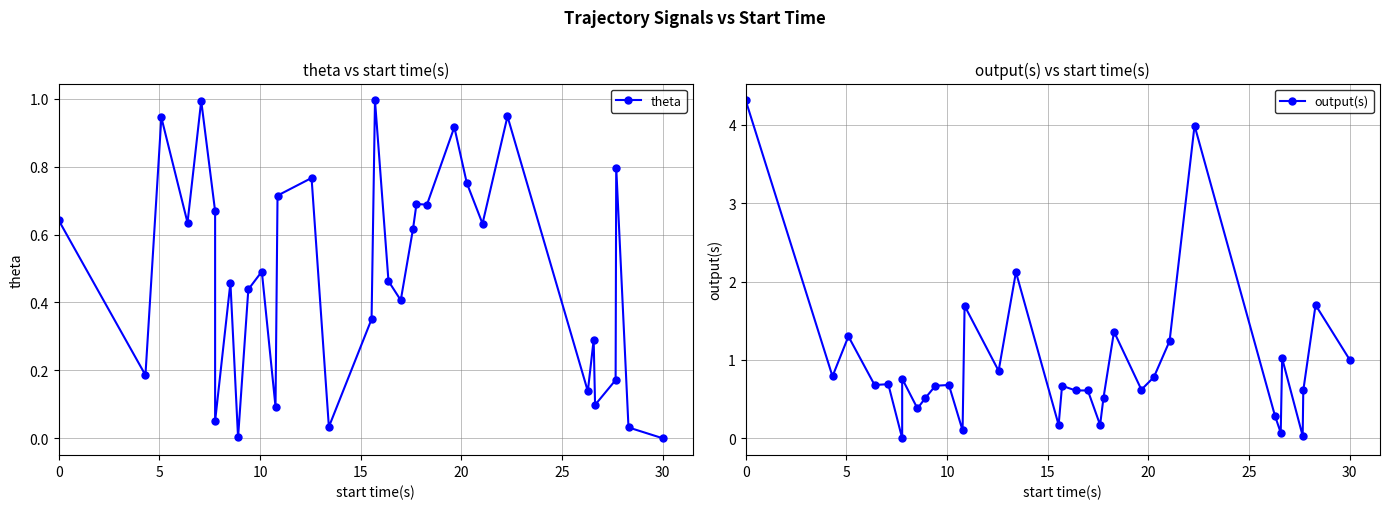

Reading left to right, transcribe all the data shown in this chart.

theta: 0.6	0.2	0.9	0.6	1.0	0.7	0.1	0.5	0.0	0.4	0.5	0.1	0.7	0.8	0.0	0.4	1.0	0.5	0.4	0.6	0.7	0.7	0.9	0.8	0.6	0.9	0.1	0.3	0.1	0.2	0.8	0.0	0.0
output(s): 4.3	0.8	1.3	0.7	0.7	0.0	0.8	0.4	0.5	0.7	0.7	0.1	1.7	0.9	2.1	0.2	0.7	0.6	0.6	0.2	0.5	1.4	0.6	0.8	1.2	4.0	0.3	0.1	1.0	0.0	0.6	1.7	1.0